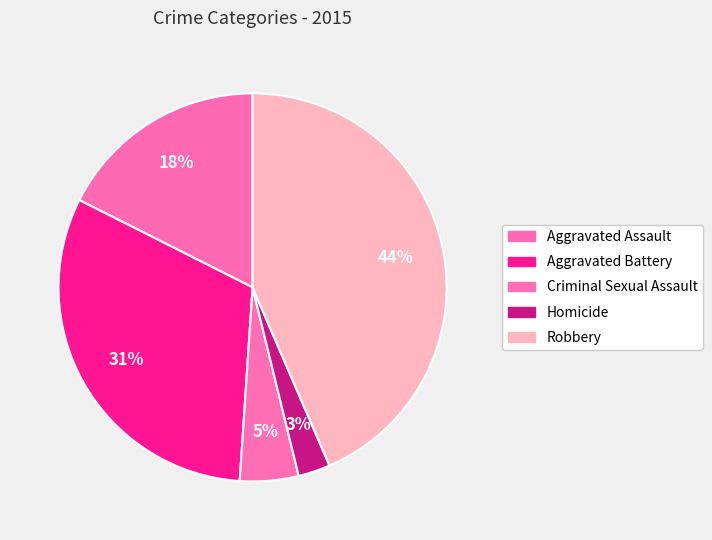

Is there any slice that represents more than half of the pie?

No